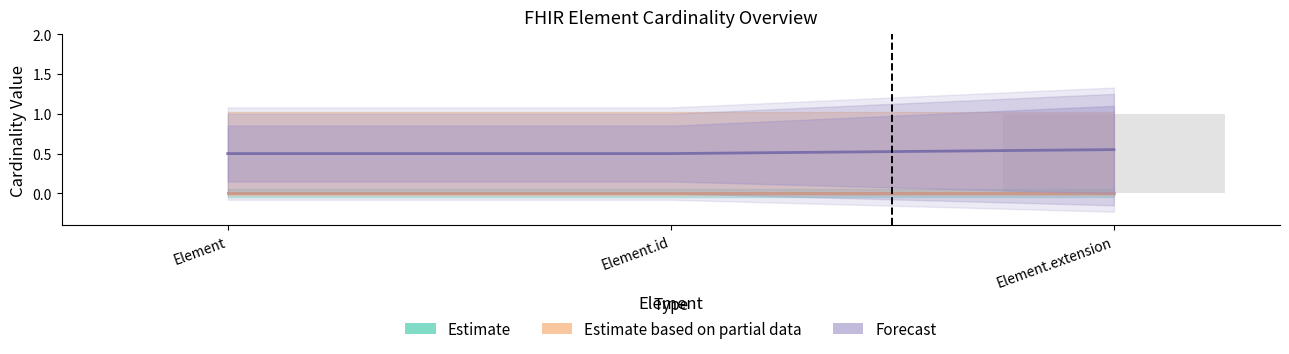

Reading left to right, extract all data points from this chart.

Estimate: 0.0	0.0	0.0
Estimate based on partial data: 0.0	0.0	0.0
Forecast: 0.5	0.5	0.6